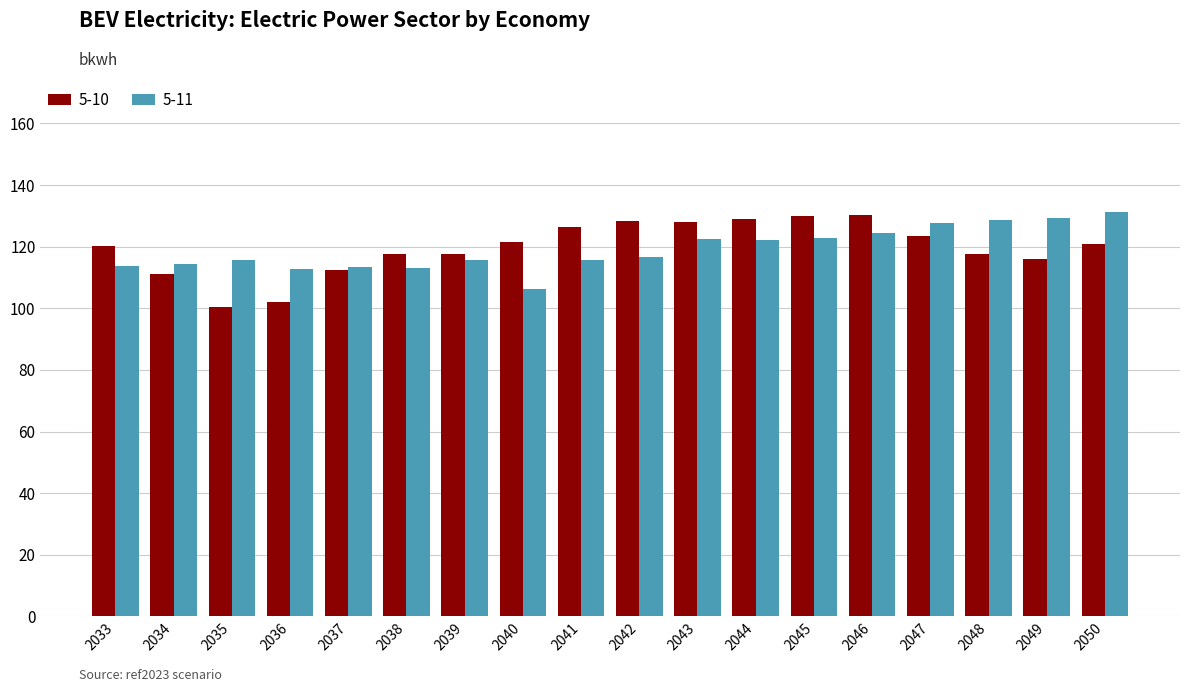

What are all the series names shown in the legend?

5-10, 5-11